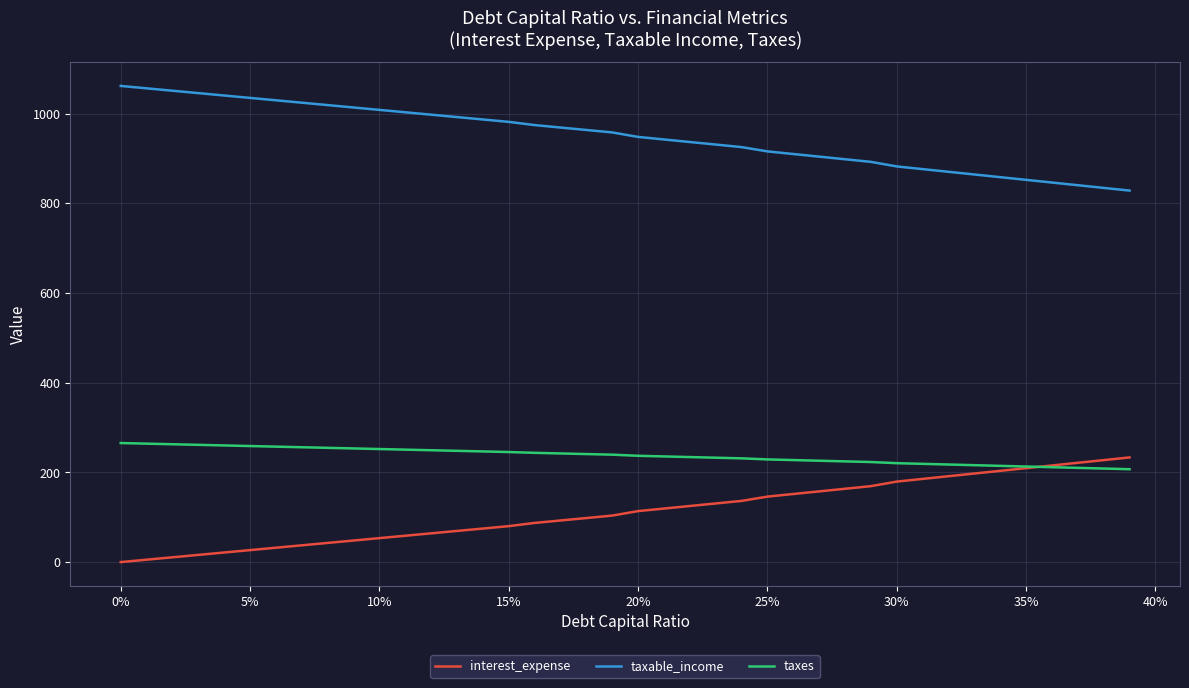

True or false: taxable_income and interest_expense cross at least once.

False